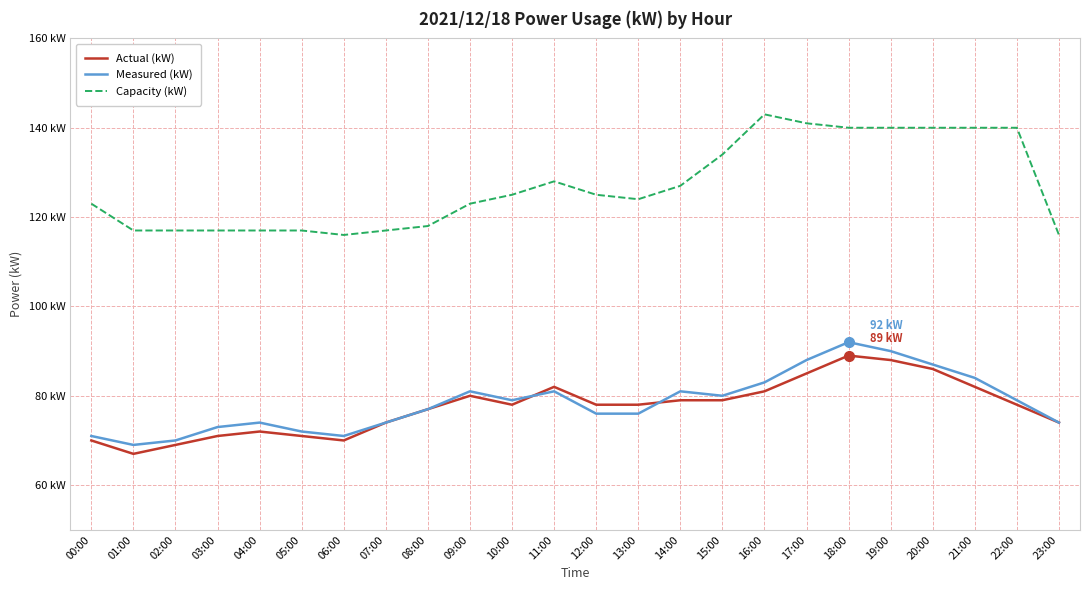

At which label does Capacity (kW) first exceed 125?

11:00